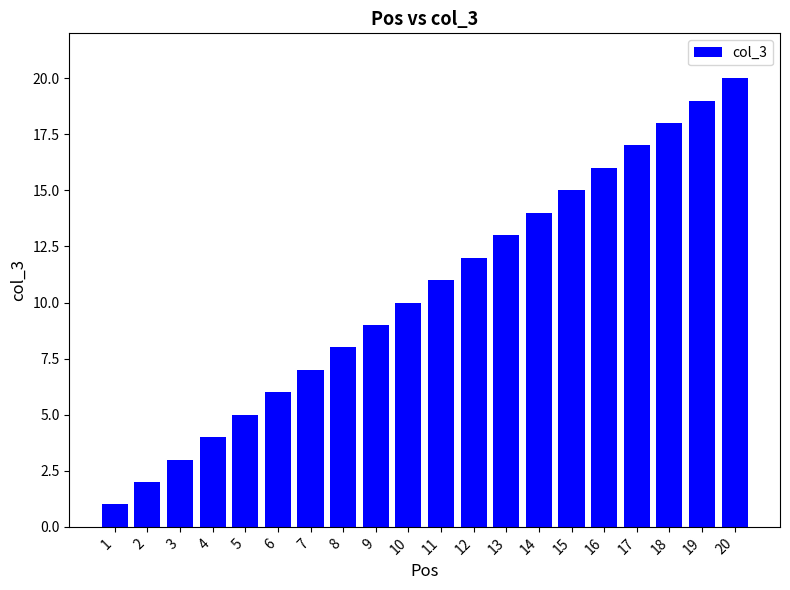

True or false: the data shows 2 at 2.

True